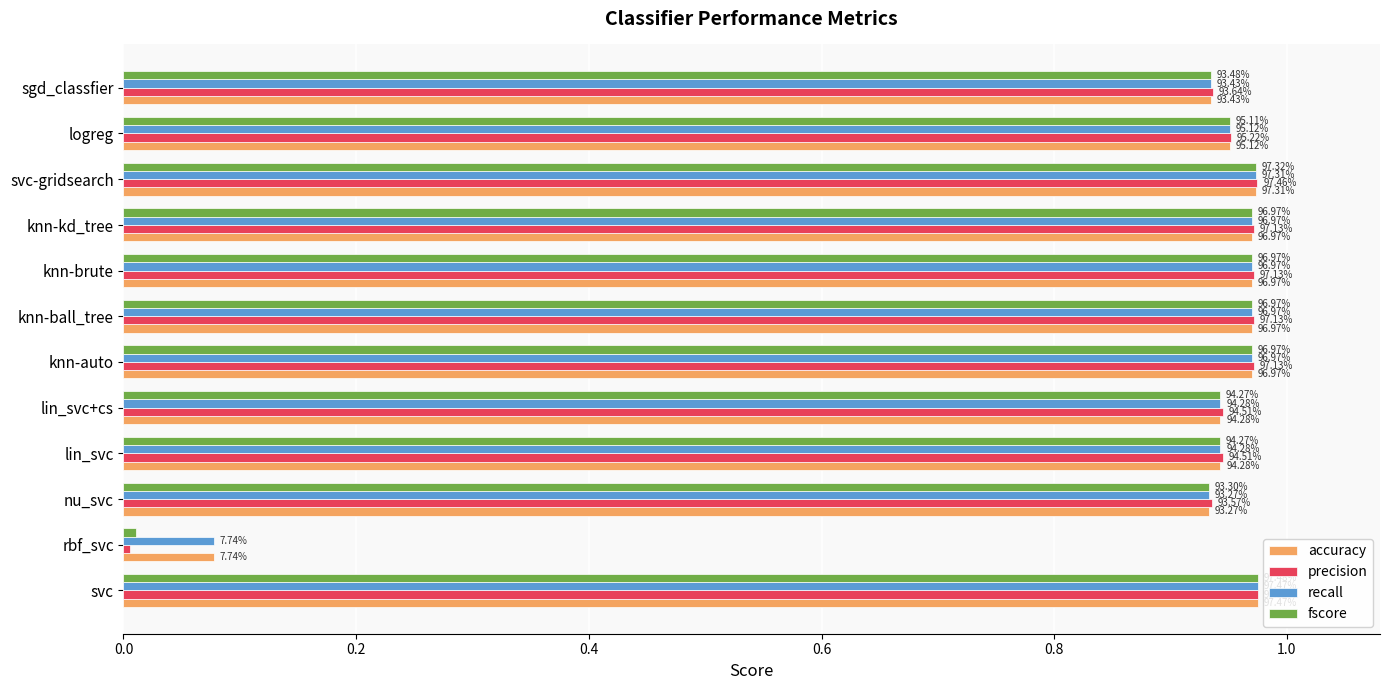

What is the average value of the accuracy series?

0.9